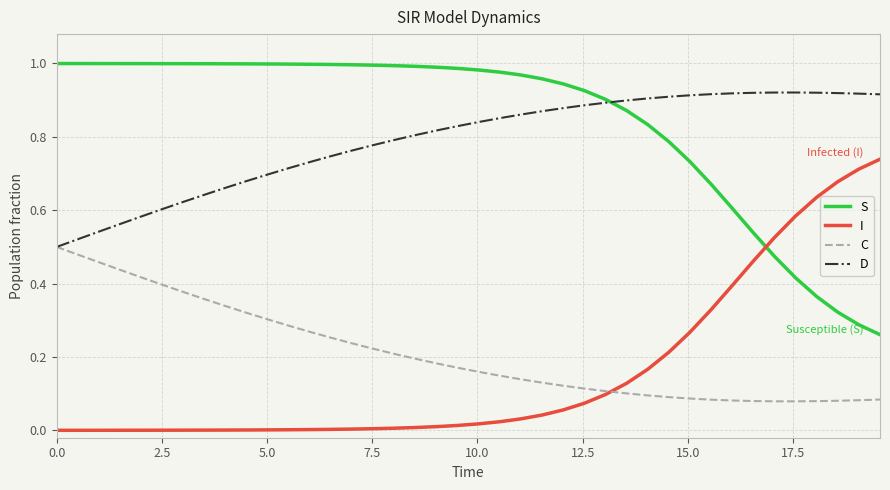

List the series in order of their peak value, highest first.

S, D, I, C